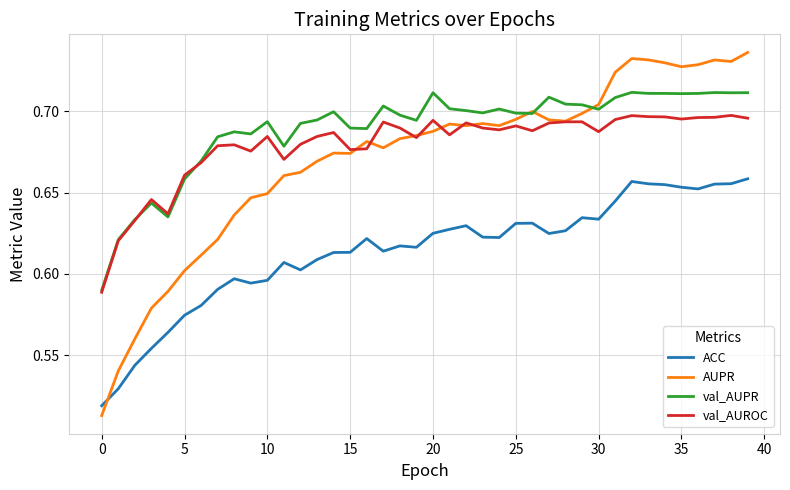

List the series in order of their peak value, highest first.

AUPR, val_AUPR, val_AUROC, ACC